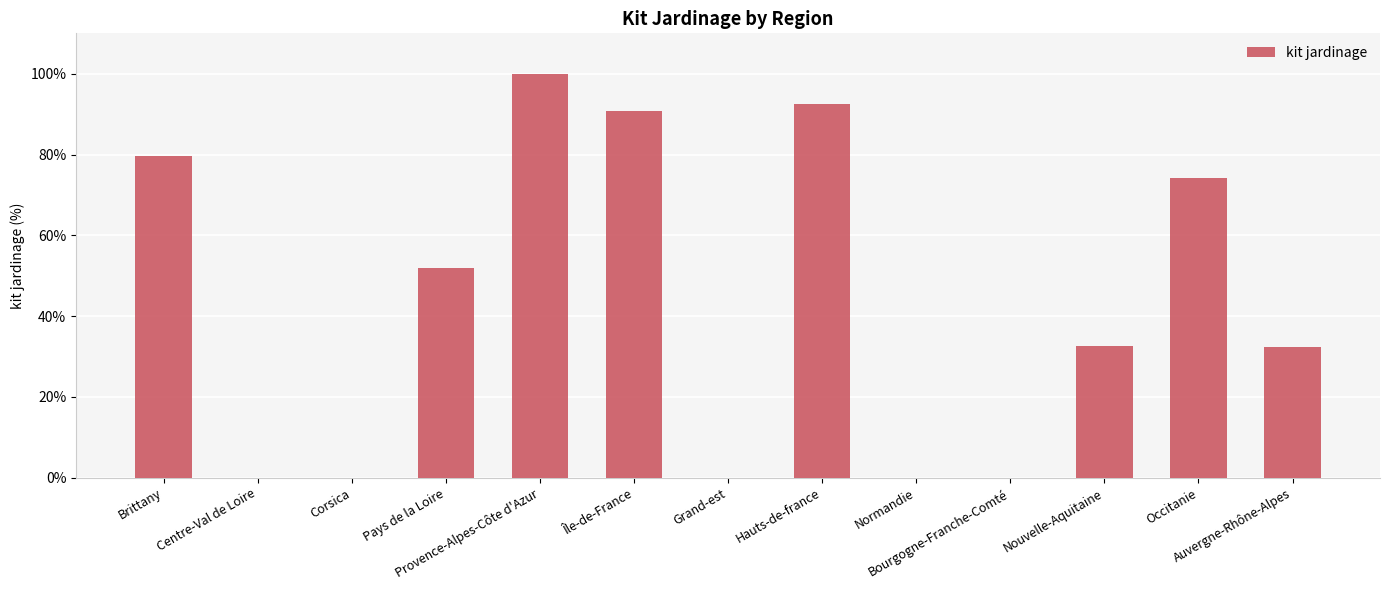

Which has a higher value, Brittany or Bourgogne-Franche-Comté?

Brittany